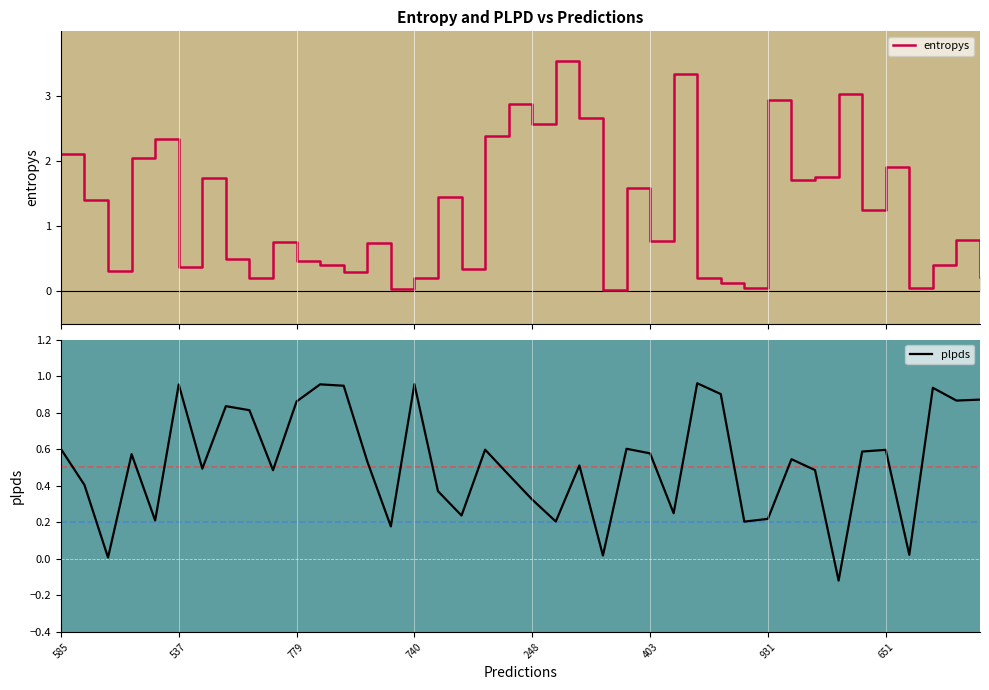

Is the value of plpds at 248 greater than the value of entropys at 34?

No